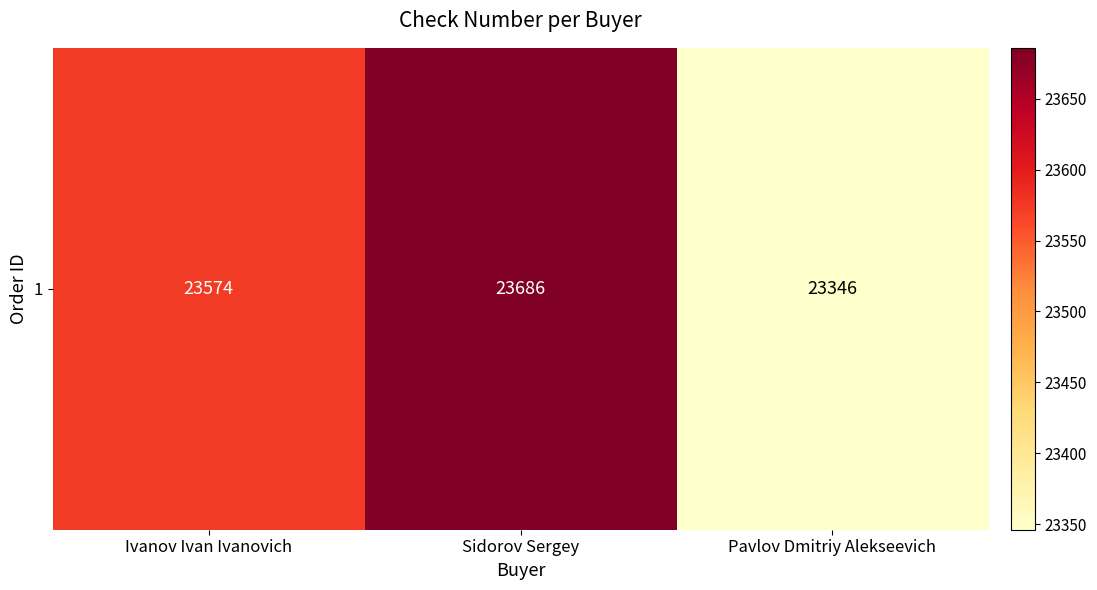

What is the sum of the values at Sidorov Sergey and Ivanov Ivan Ivanovich?

47260